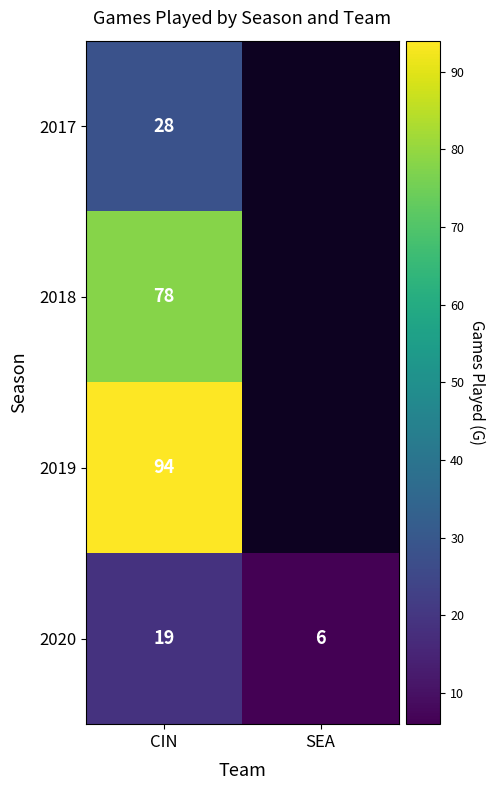

At which category is the sum across all series the highest?

CIN